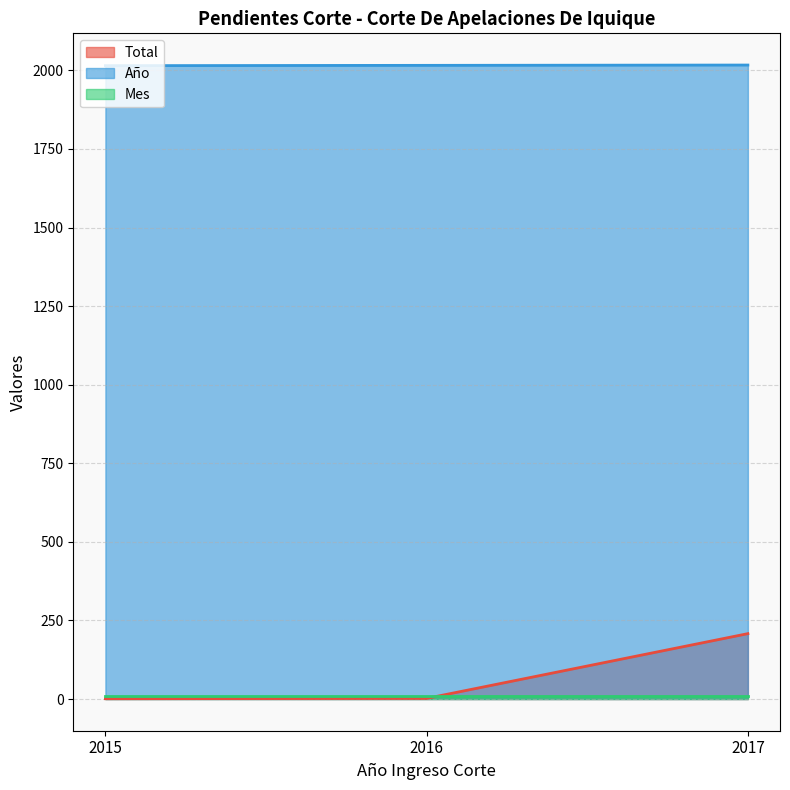

Which category has the highest value across all series?

2017